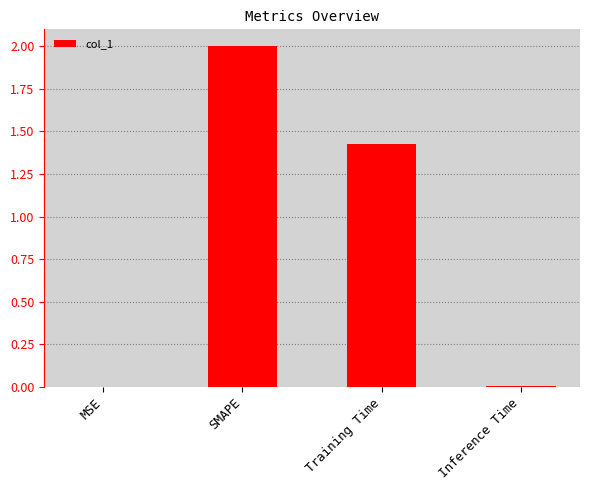

Which label corresponds to the largest value in the chart?

SMAPE